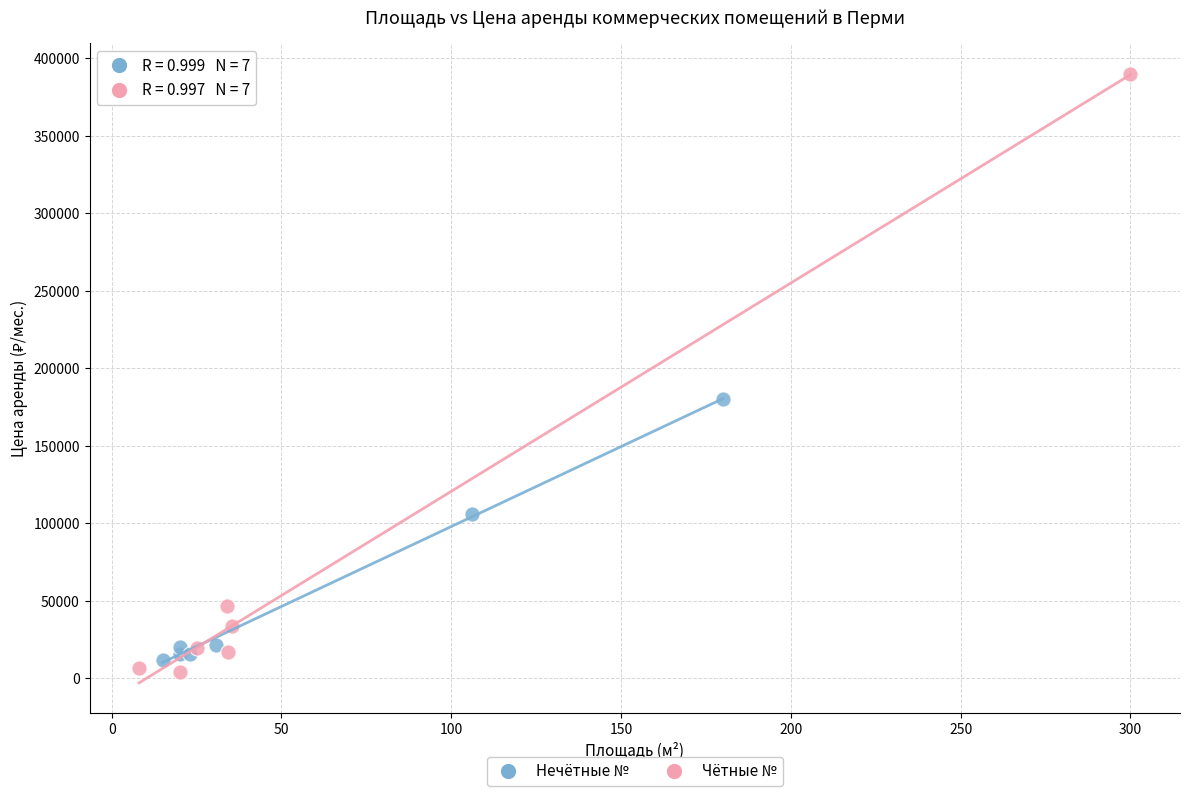

Which series reaches the maximum Y coordinate?

Чётные №